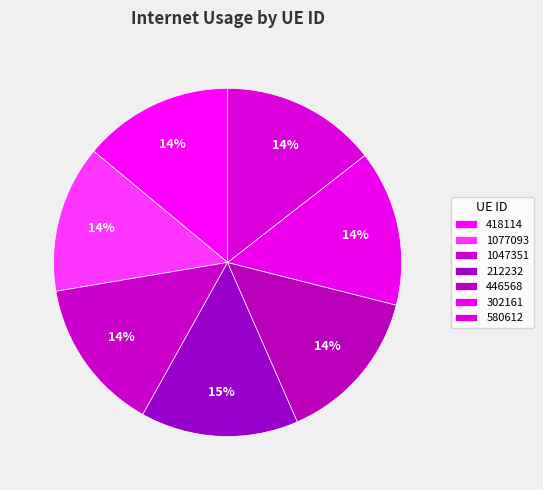

How many segments does this pie chart have?

7